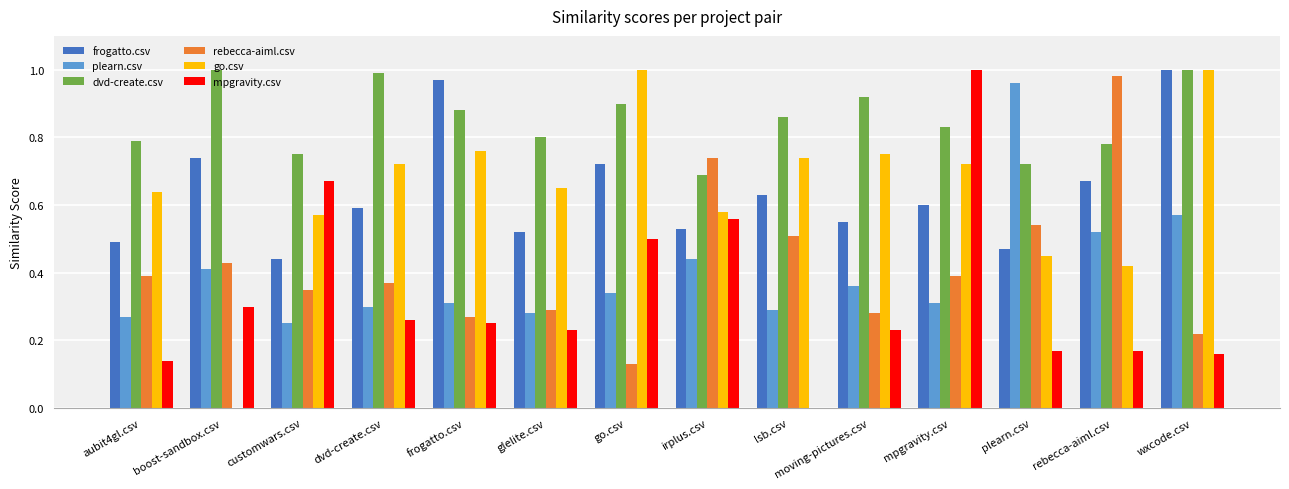

What is the total value across all series at irplus.csv?

3.5